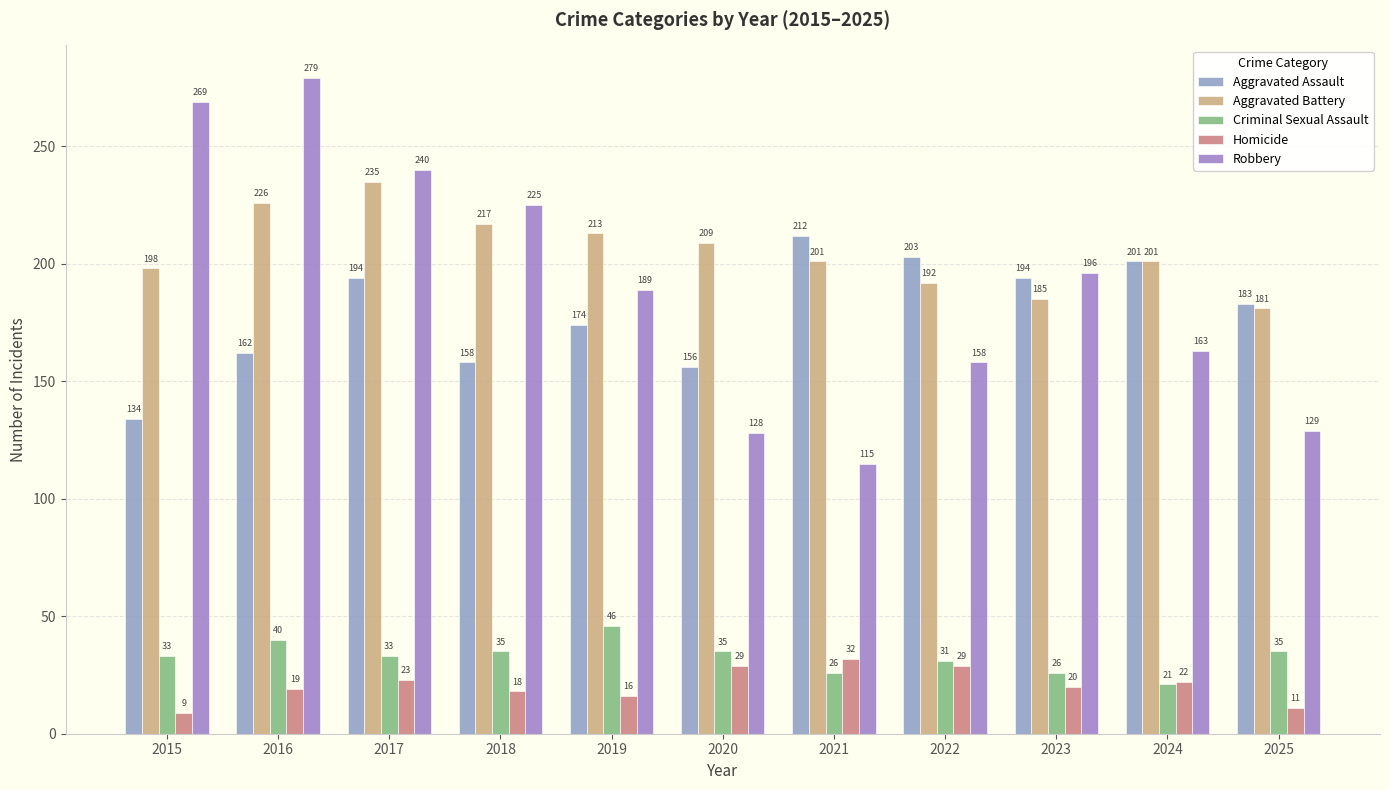

Rank the categories by Criminal Sexual Assault value from lowest to highest.

2024, 2021, 2023, 2022, 2015, 2017, 2018, 2020, 2025, 2016, 2019